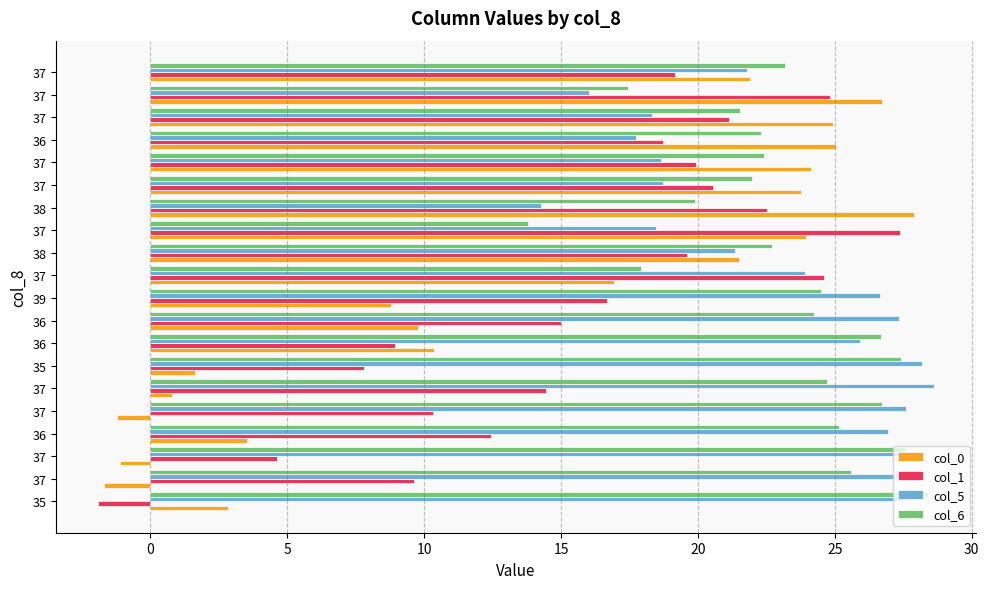

How many values in col_0 are above zero?

17